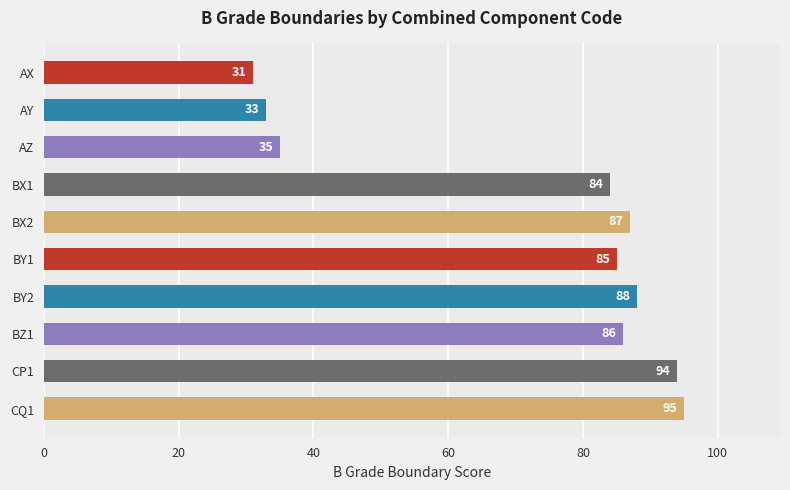

Does the chart contain stacked bars?

No